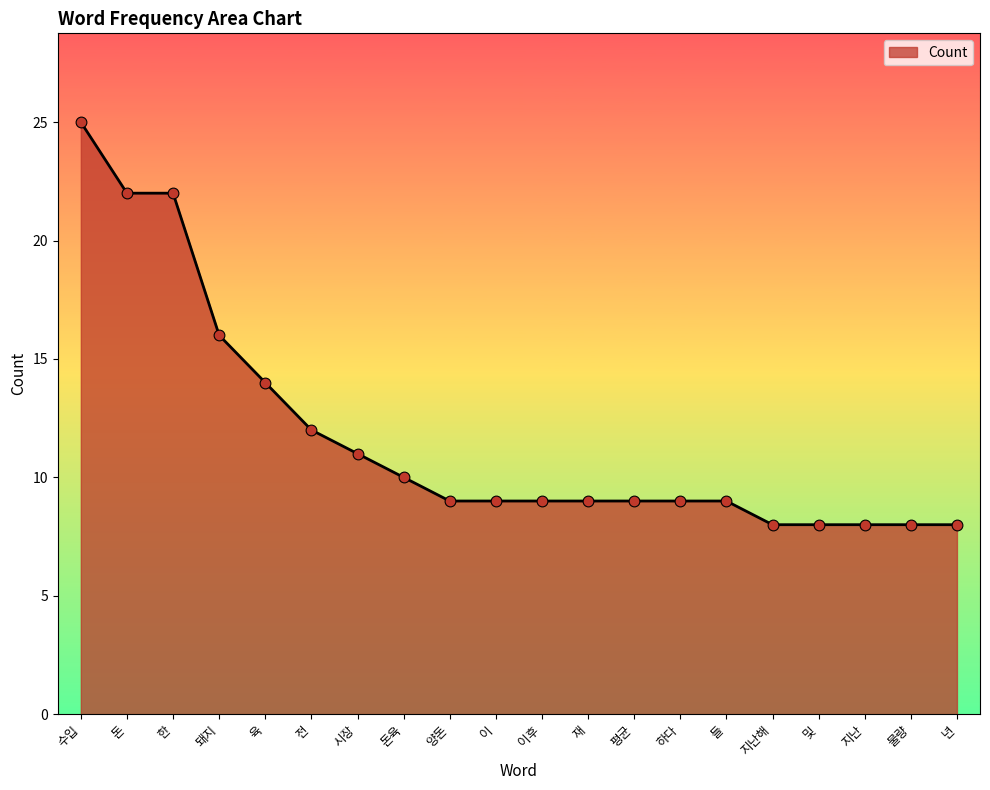

What is the ratio of the value at 평균 to the value at 시장?

0.8